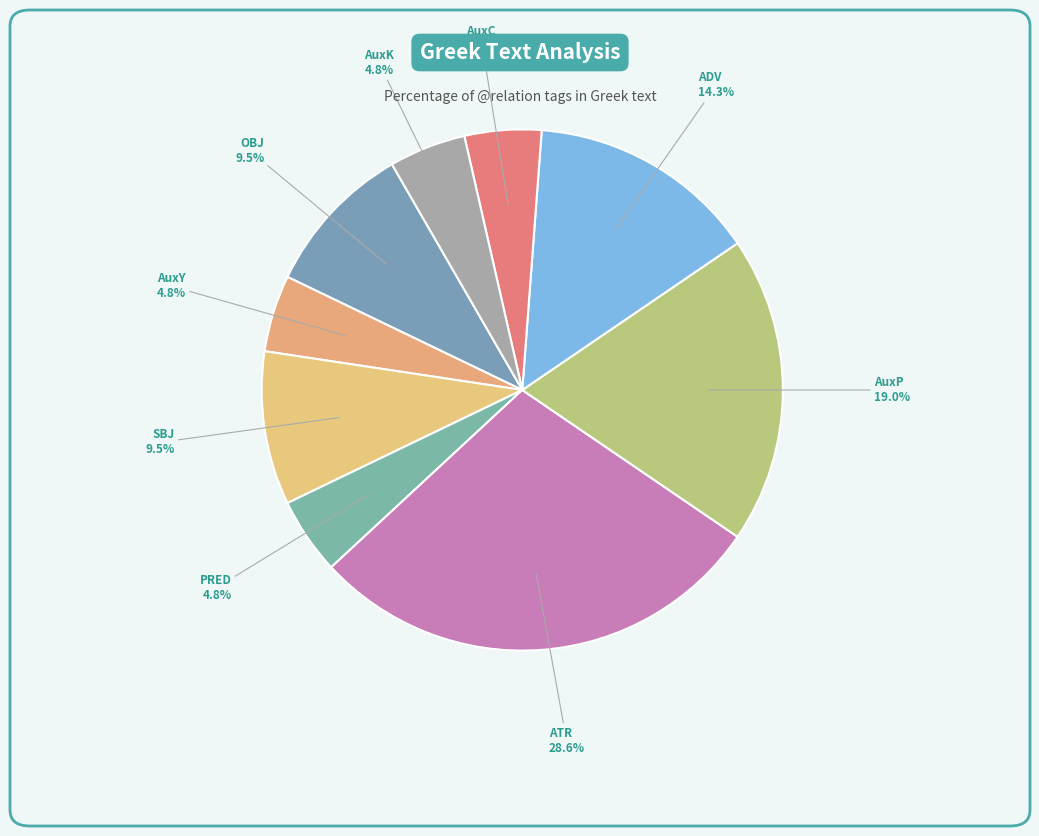

To the nearest percent, what percentage of the pie is AuxK?

5%